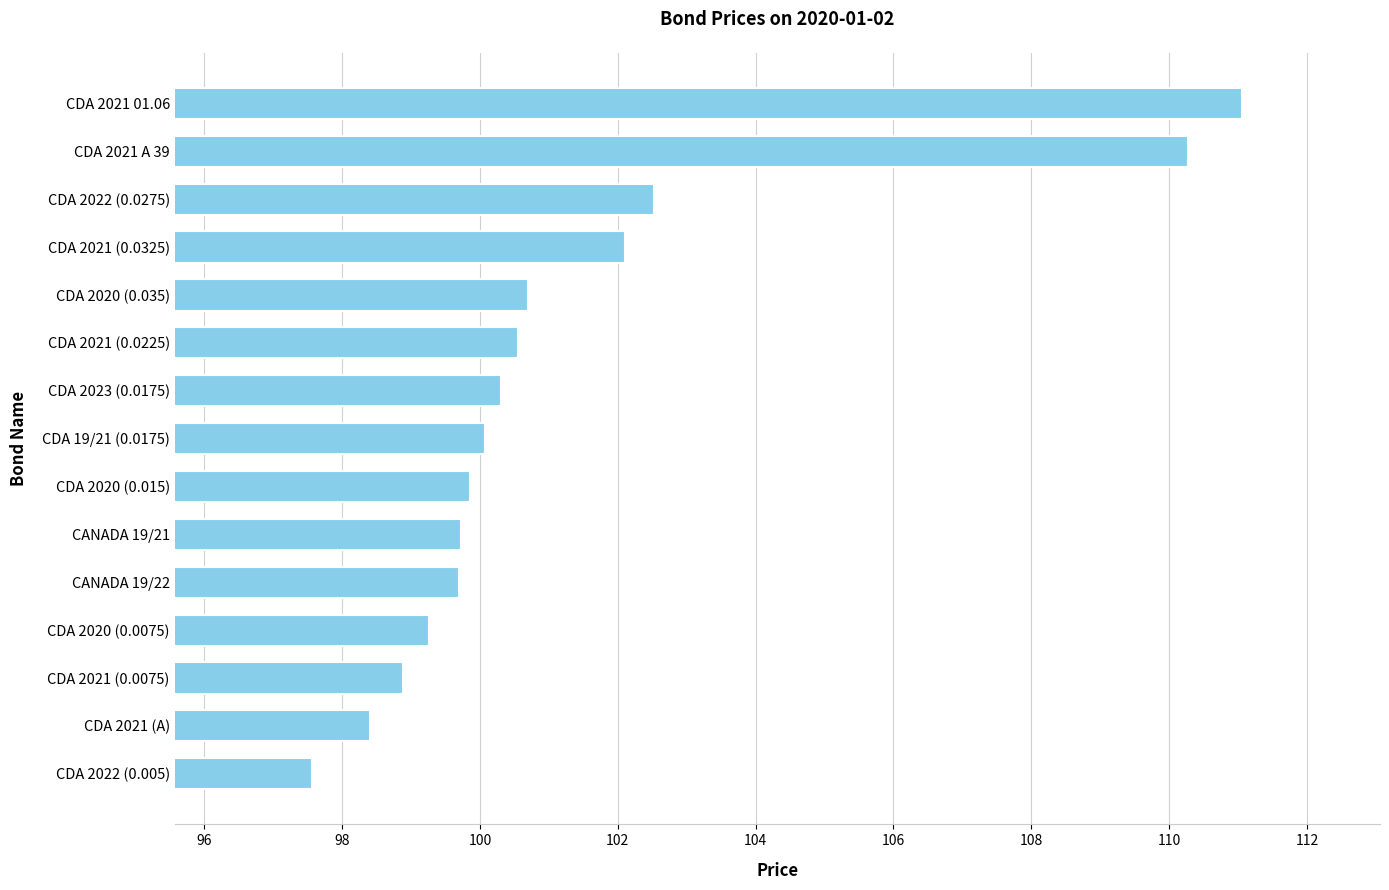

How many bars are there in total?

15